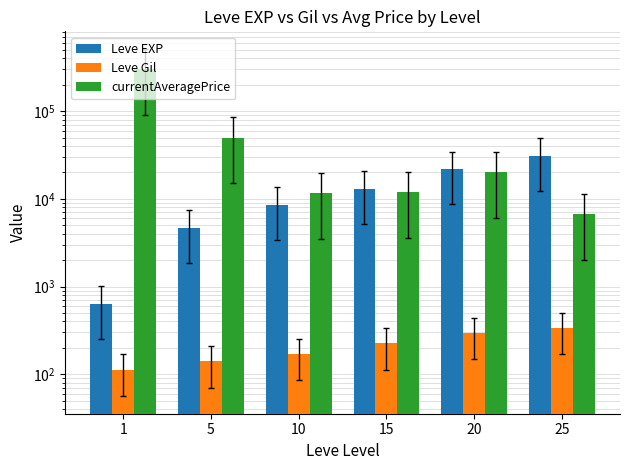

Is it true that currentAveragePrice equals 12000 at 15?

True